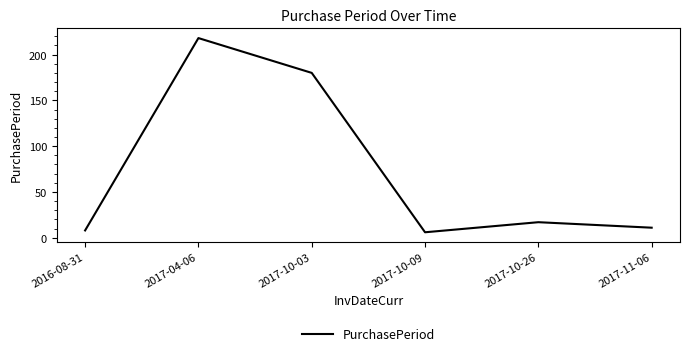

What is the minimum value shown in the chart?

6